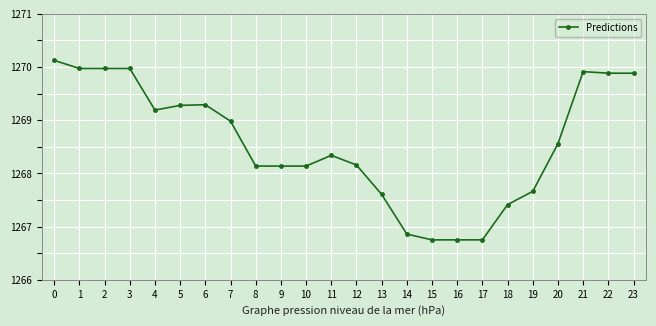

What is the greatest value displayed?

1270.1